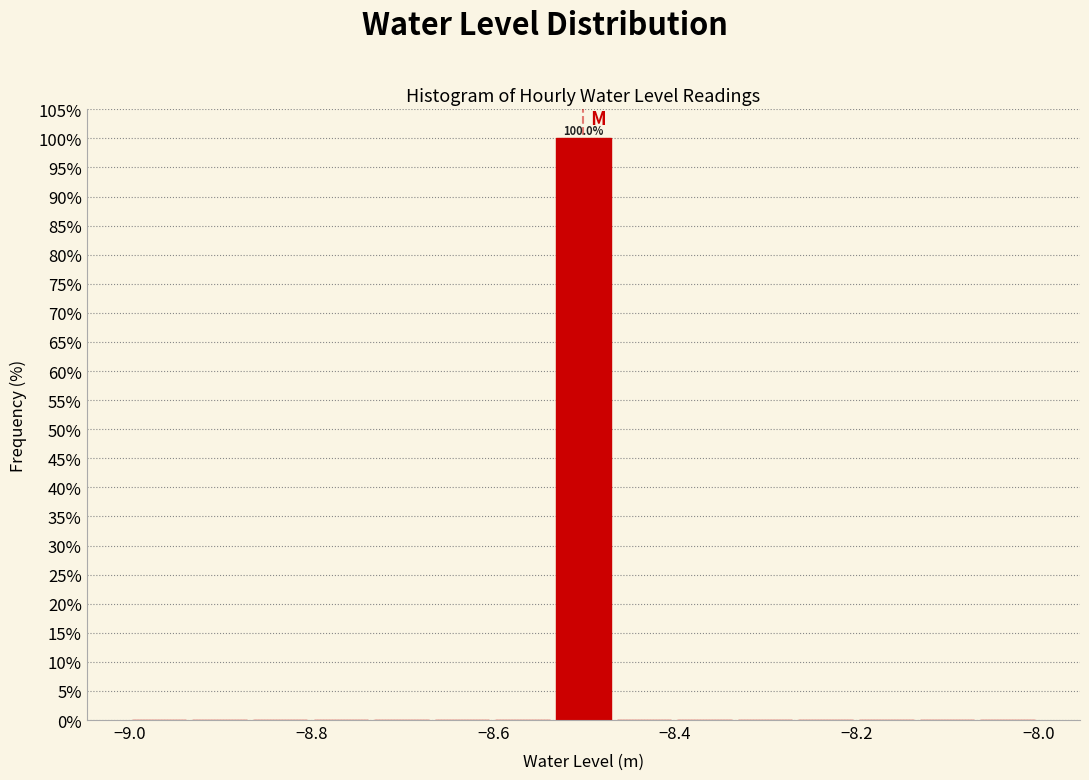

Around what value on the x-axis is the tallest bar? Give the approximate position of its centre, as read against the axis.

-8.50